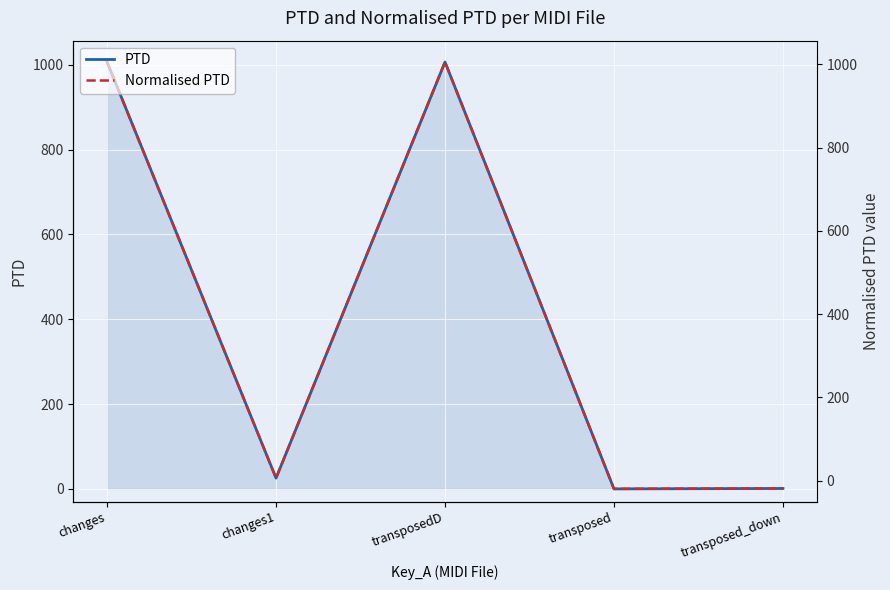

What is the label of the 1st point from the left?

changes